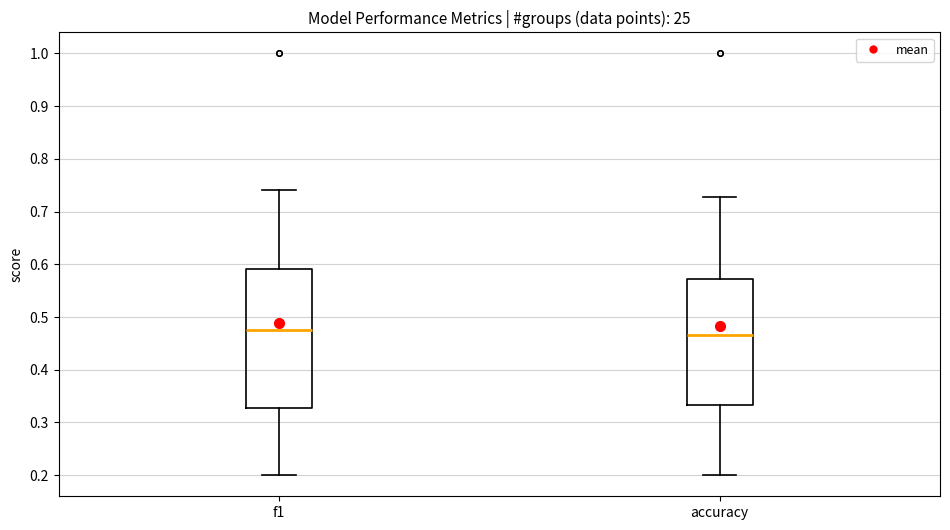

Reading left to right, transcribe this box plot: for each box, give where its median line is, the range the box spans, and where its two whiskers end, as read against the y-axis. The values are not printed on the chart, so give them approximately, as read against the axis.

f1: median 0.48, box 0.33 to 0.59, whiskers 0.20 to 0.74
accuracy: median 0.47, box 0.33 to 0.57, whiskers 0.20 to 0.73